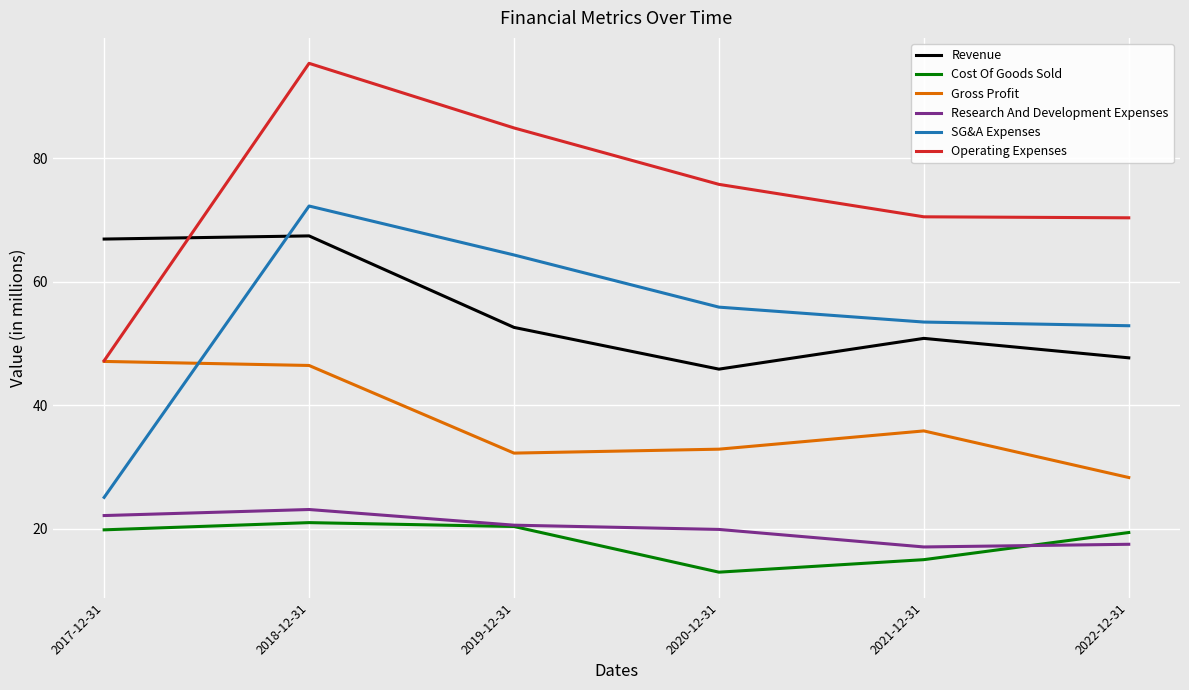

At which label is Revenue closest to 56?

2019-12-31